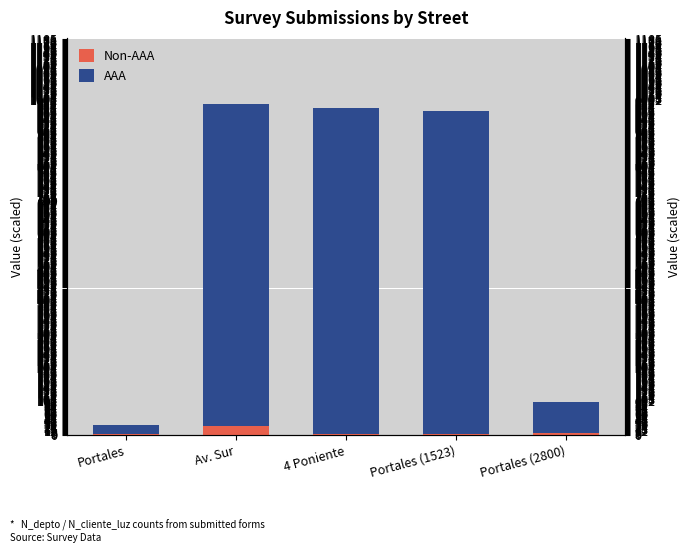

What is the label of the 2nd bar from the left?

Av. Sur